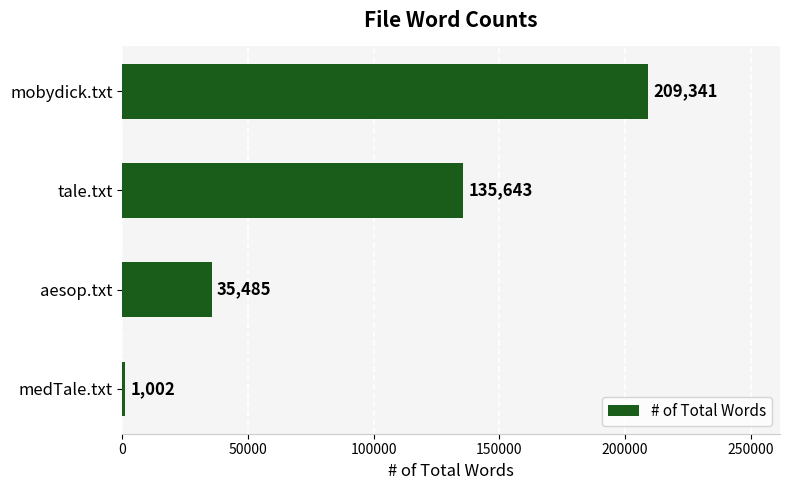

How many data points are less than 135643?

2